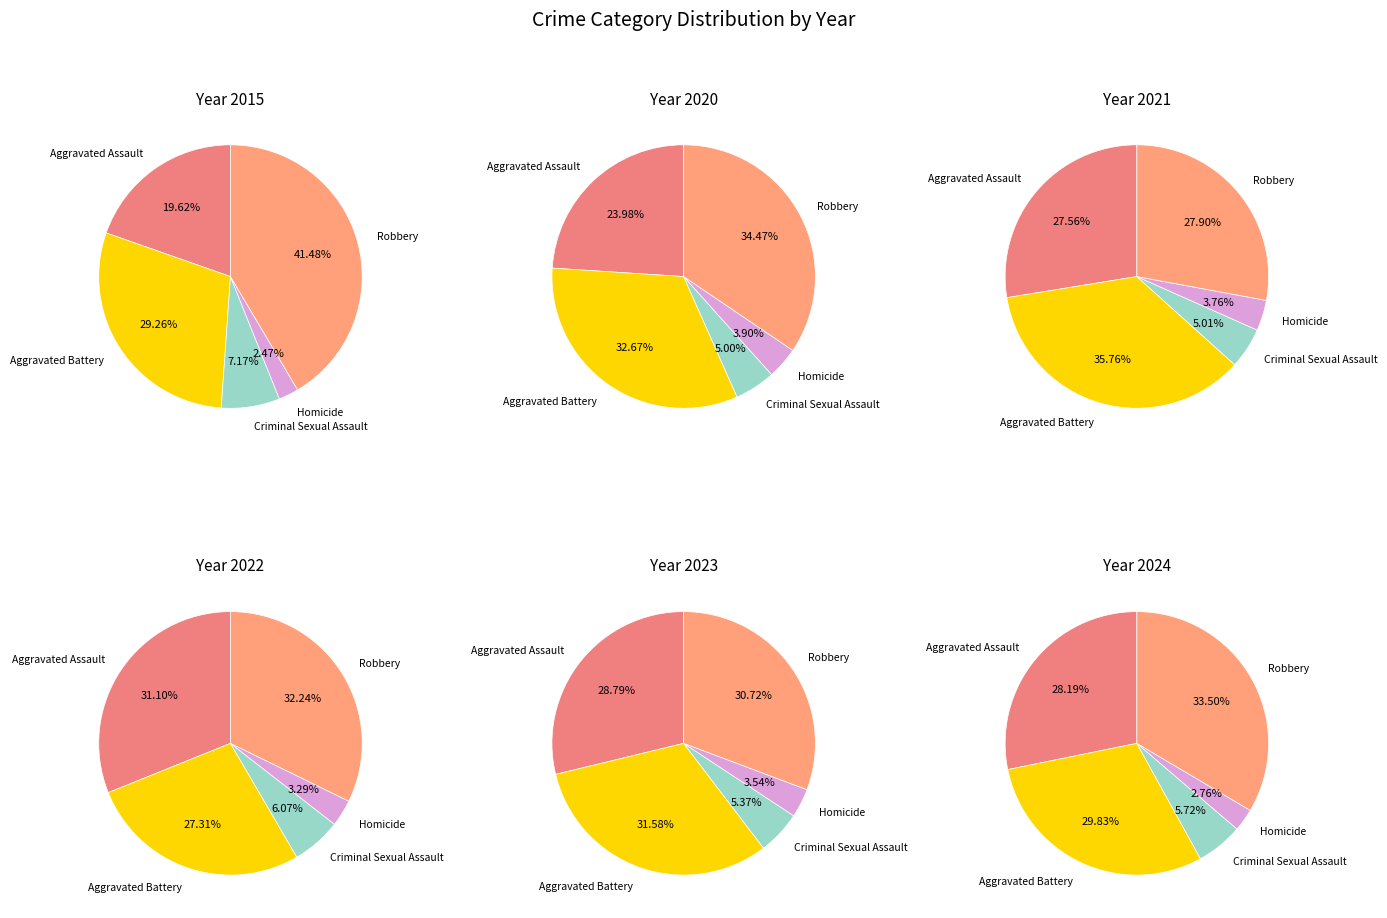

How many slices are in this pie chart?

5